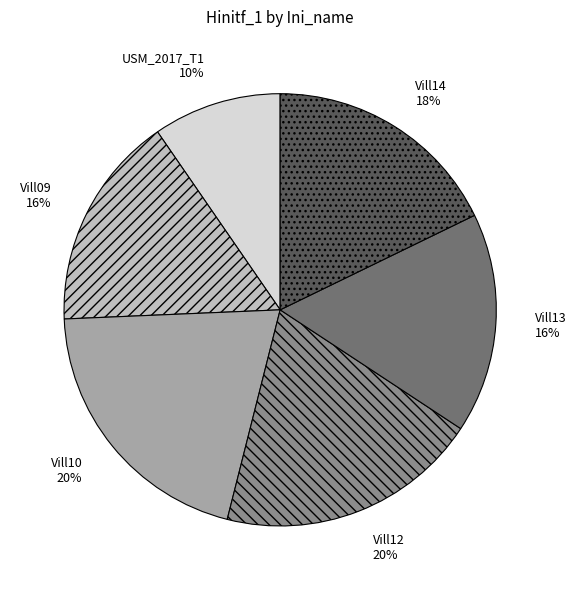

Is it true that Vill09 is 16% of the pie?

True